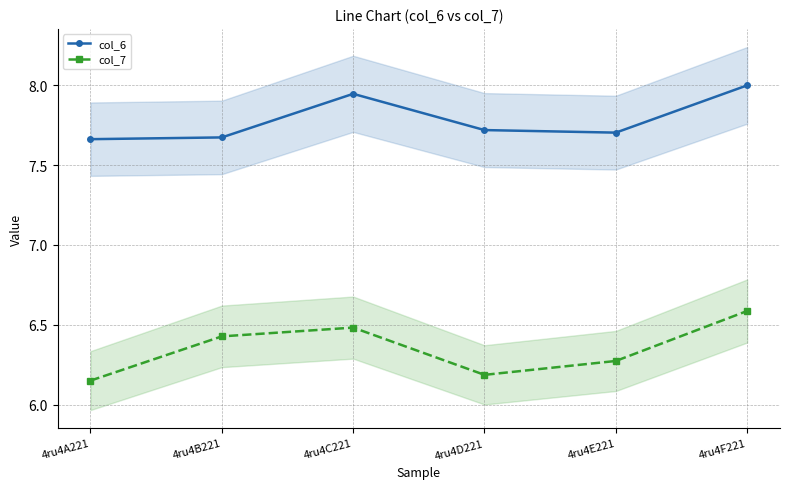

True or false: col_6 has a value of 7.7 at 4ru4D221.

True